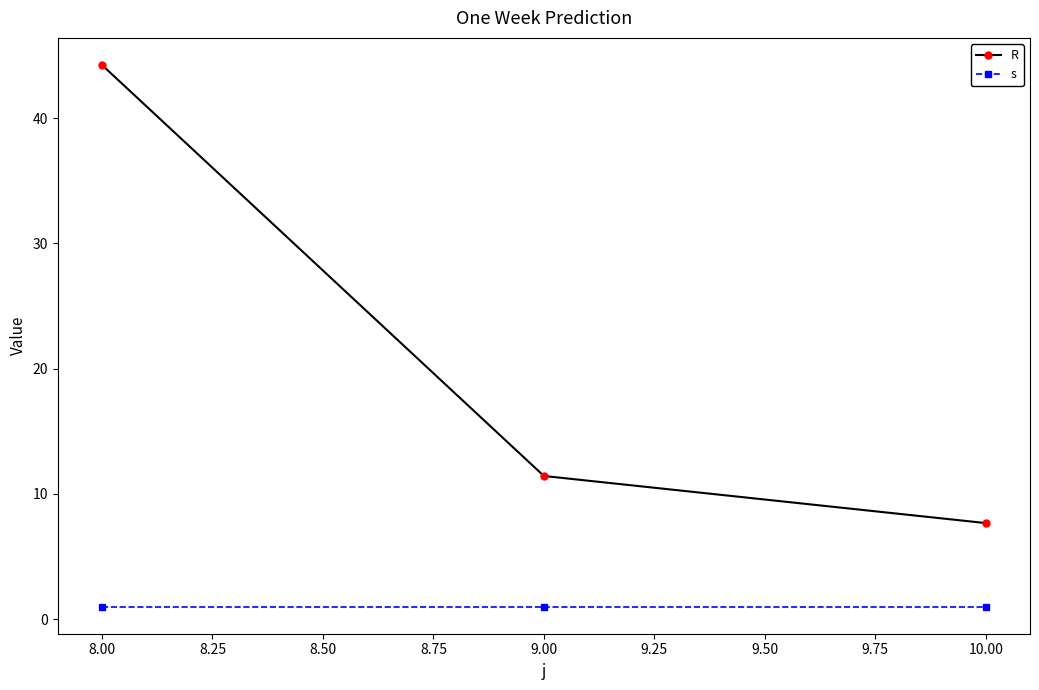

Reading right to left, what are all the values shown in this chart?

R: 7.7	11.4	44.2
s: 1.0	1.0	1.0